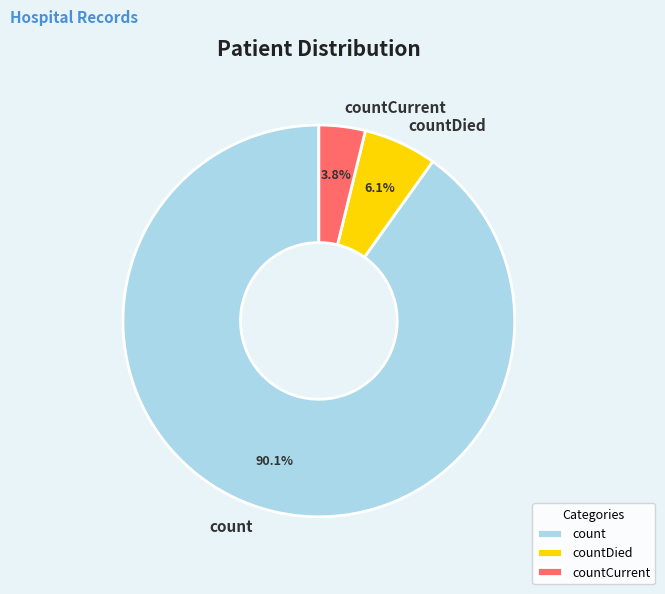

Which slice is the largest?

count